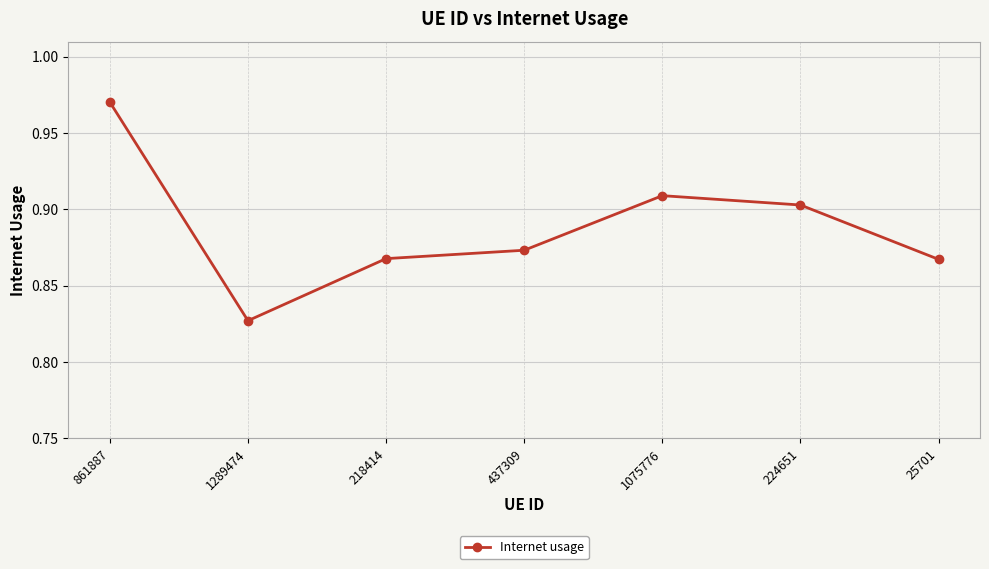

Count the values in the range 0 to 1.

7